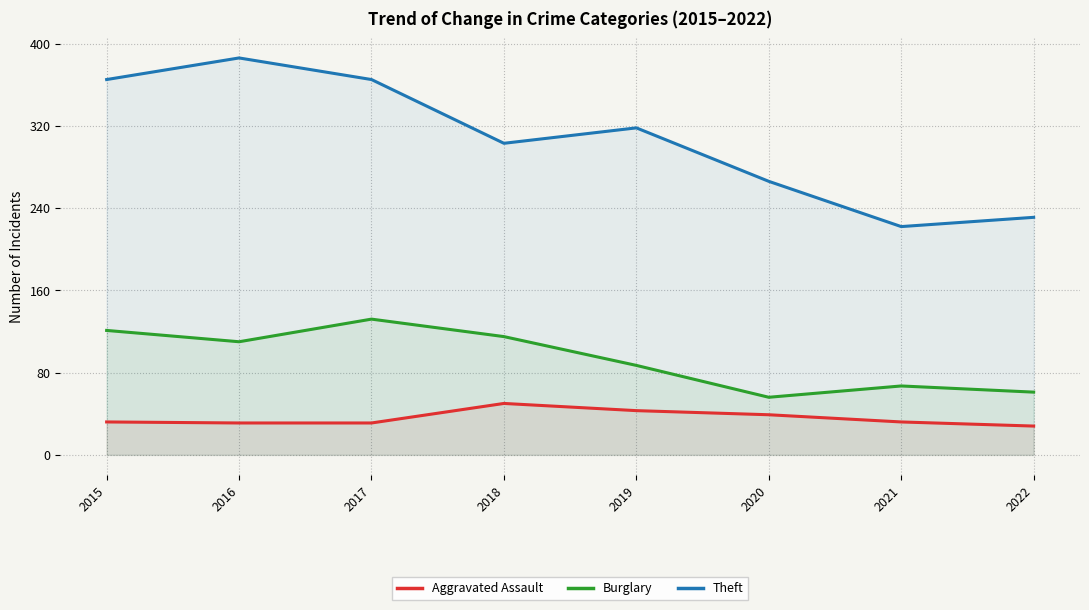

Does the chart have visible grid lines?

Yes